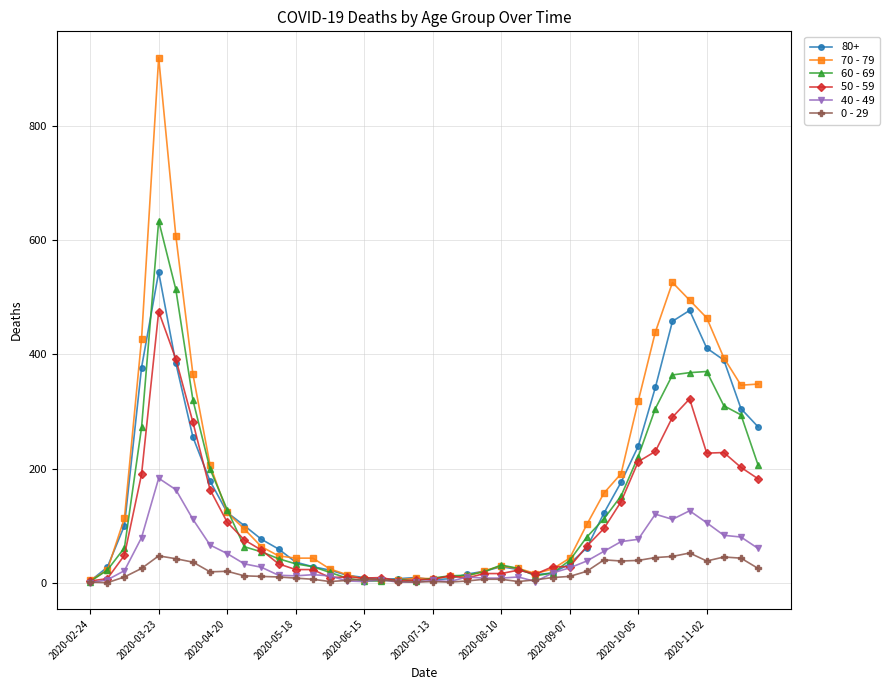

What is the difference between the maximum and minimum values in the 50 - 59 series?

472